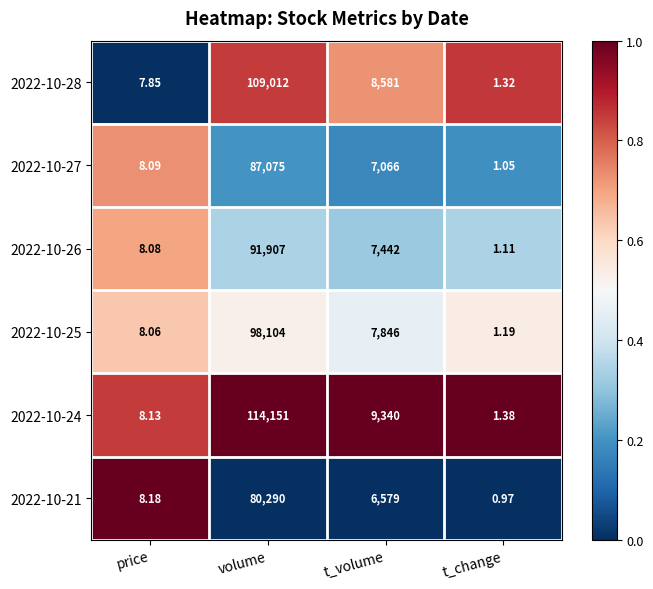

At which label is 2022-10-25 closest to 49052?

t_volume